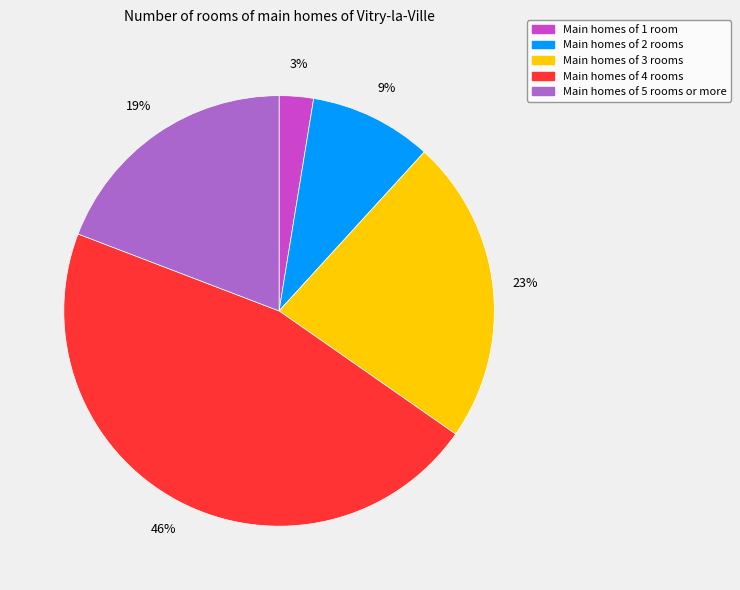

To the nearest percent, what is the average slice percentage?

20%